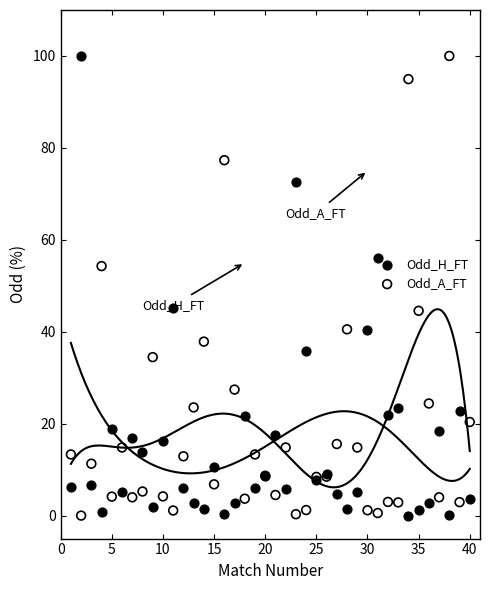

Is the value of Odd_H_FT at 0 greater than the value of Odd_A_FT at 13?

No